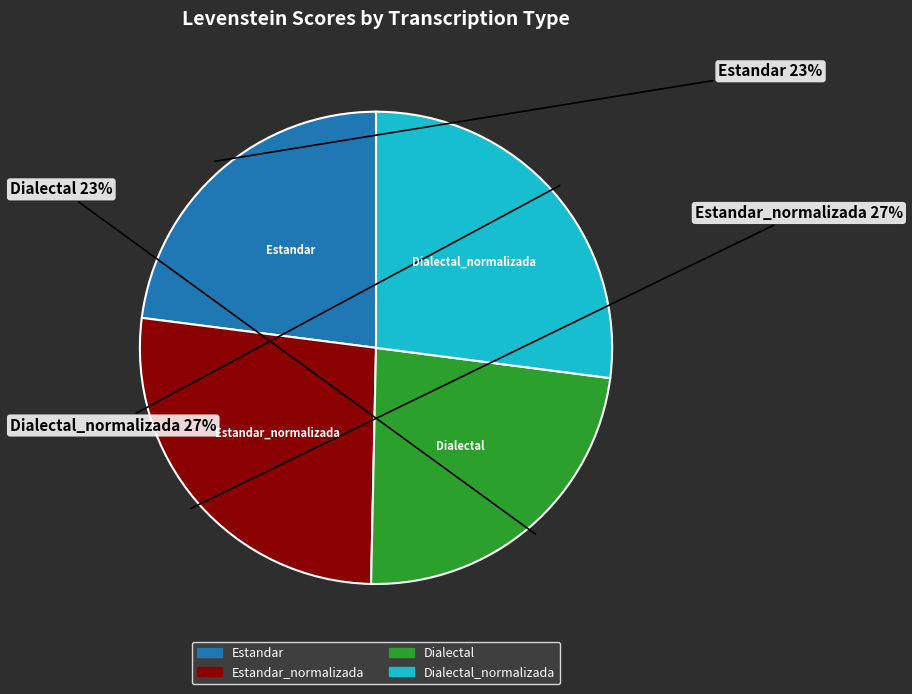

To the nearest percent, what is the average slice percentage?

25%